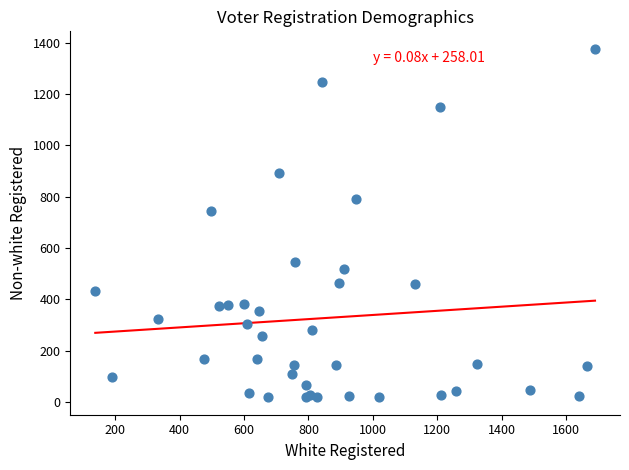

What Y value in the scatter plot is closest to 697?

743